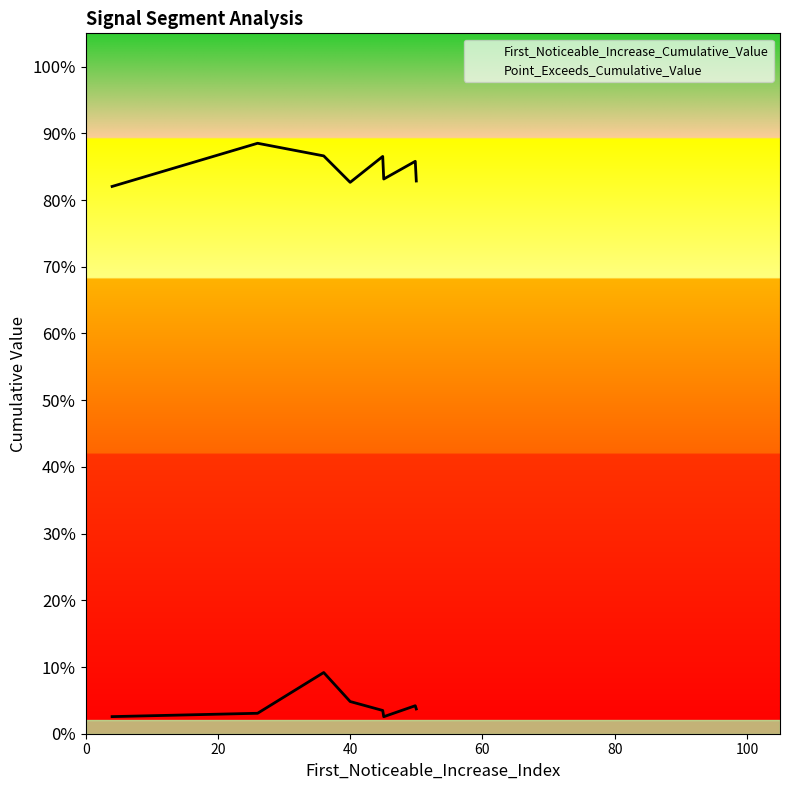

Which has a higher value, signal segment 4 or signal segment 7?

signal segment 7